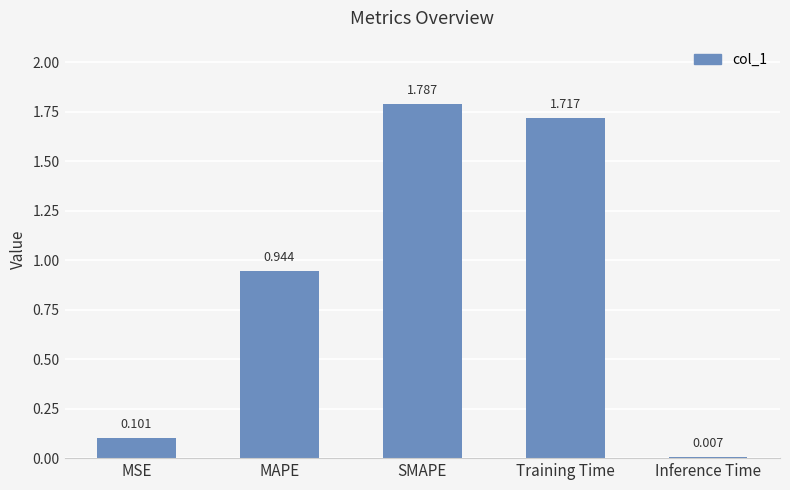

Rank the categories by value from lowest to highest.

Inference Time, MSE, MAPE, Training Time, SMAPE